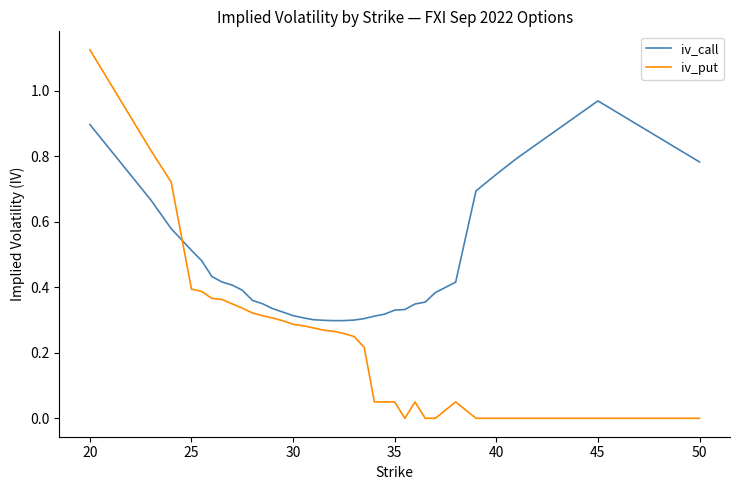

Which series ends up on top after the final intersection of iv_put and iv_call?

iv_call